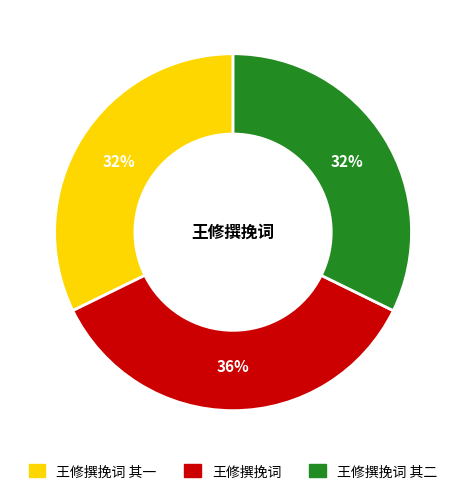

To the nearest percent, what is the average slice percentage?

33%